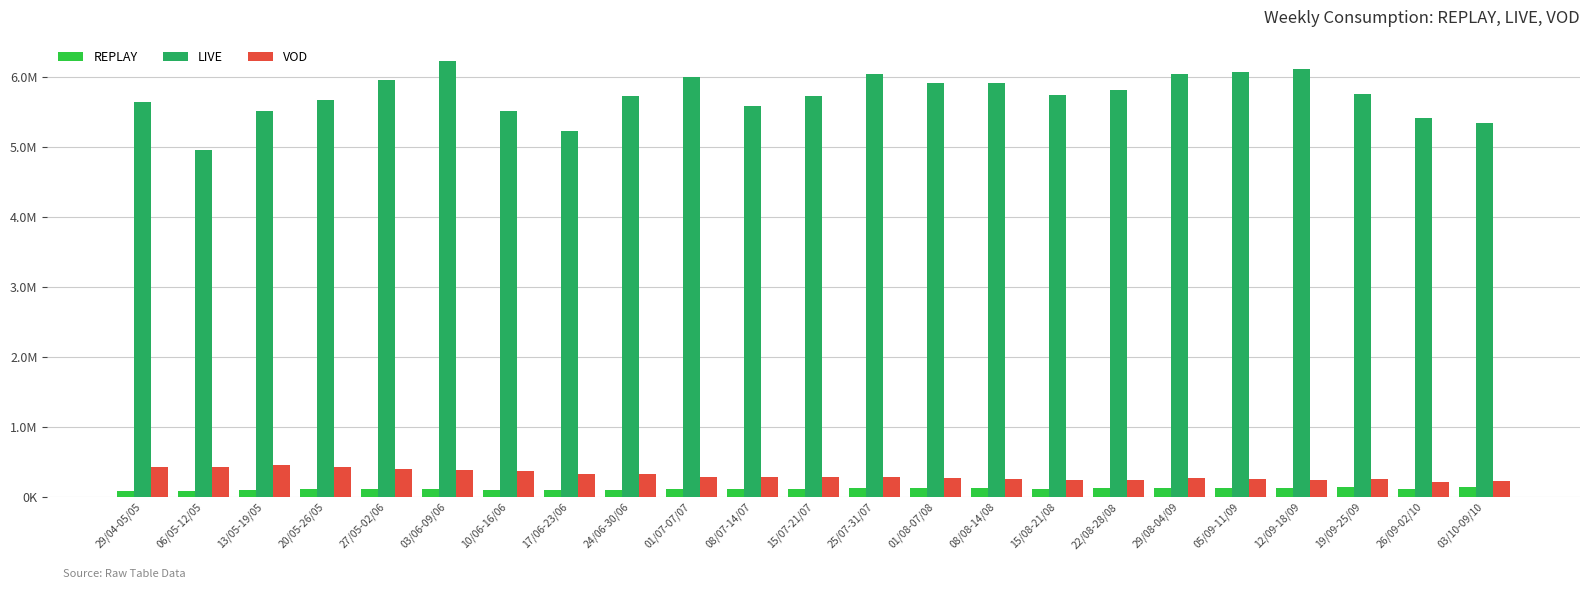

What are all the series names shown in the legend?

REPLAY, LIVE, VOD